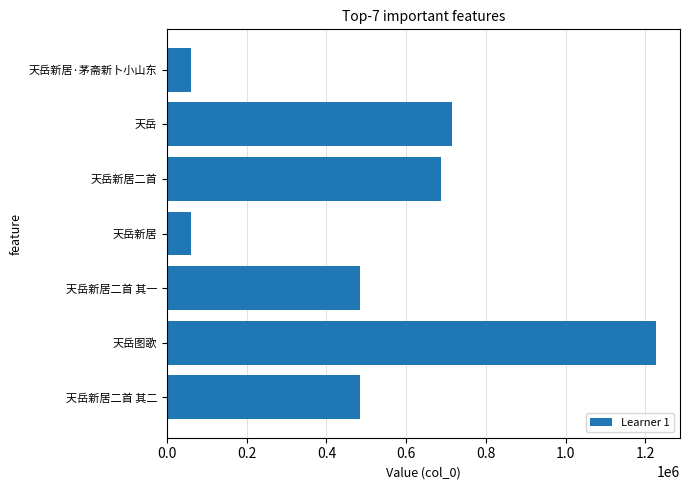

What is the value of the 7th bar from the top?

483297